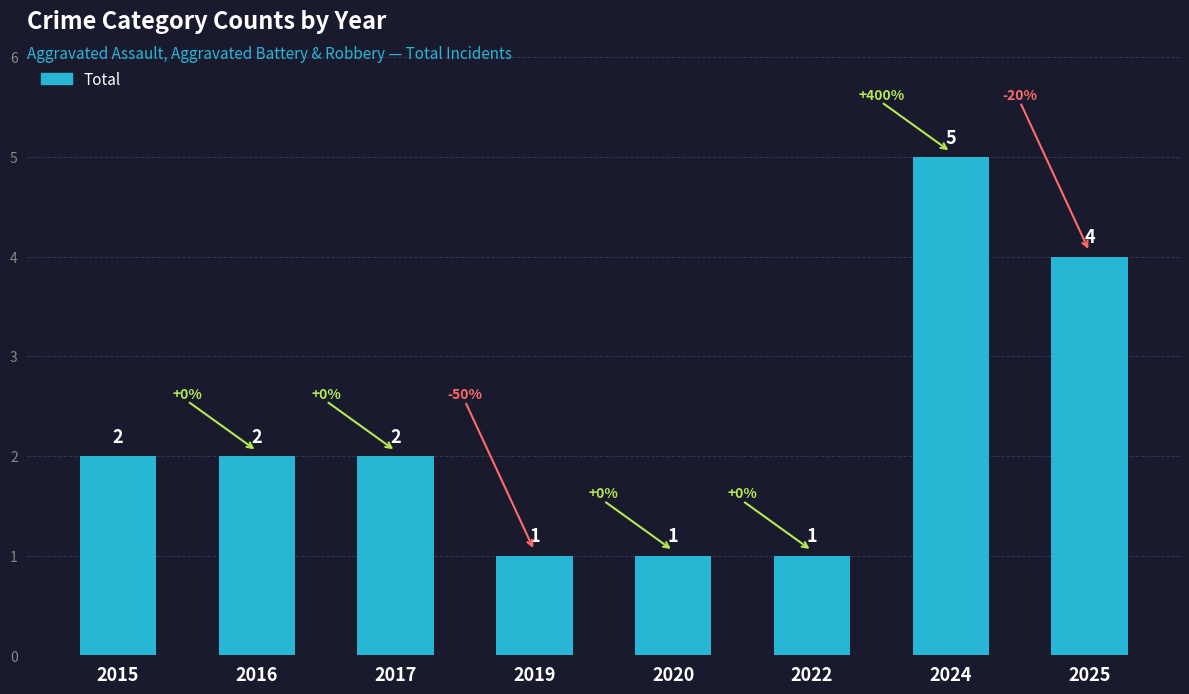

What is the difference between the maximum and minimum values?

4